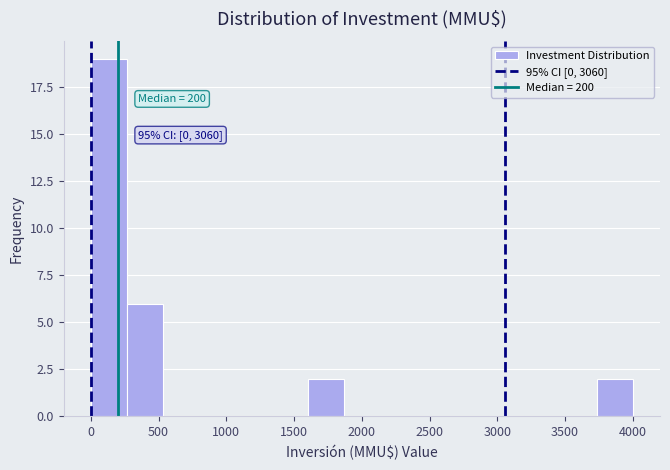

Which range on the x-axis has the tallest bar?

0 to 250